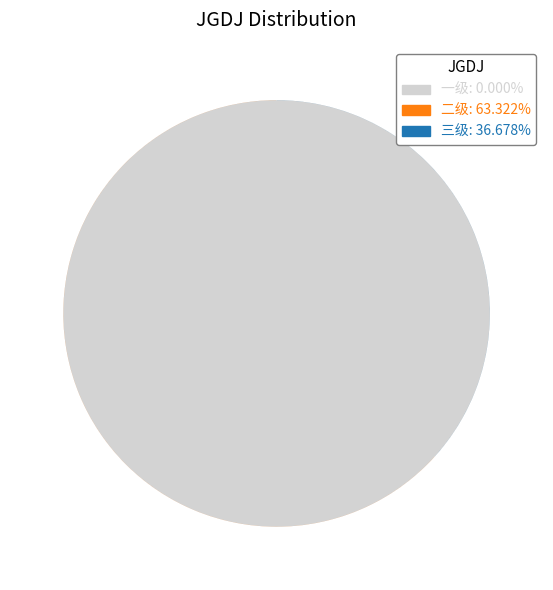

What is the ratio of the value at 一级 to the value at 二级?

1.7